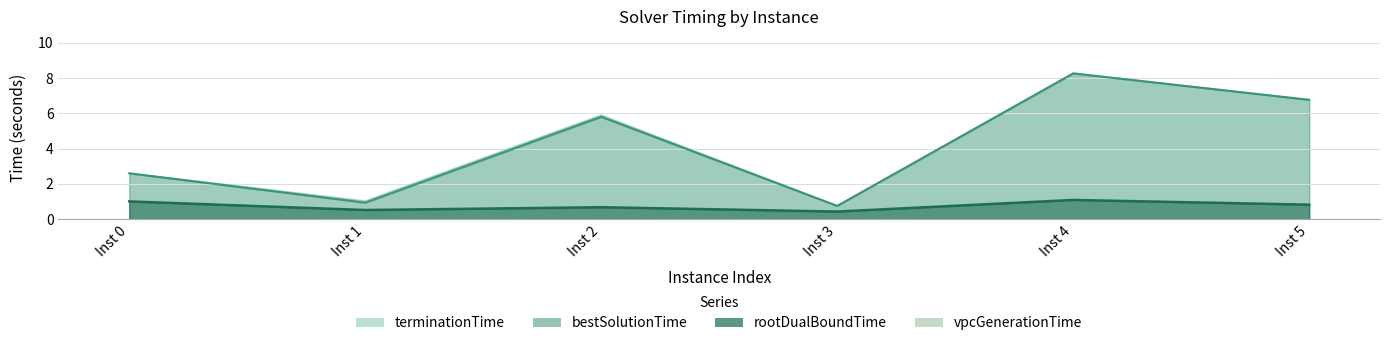

The bestSolutionTime series shows 7.6 at Inst 2. True or false?

False